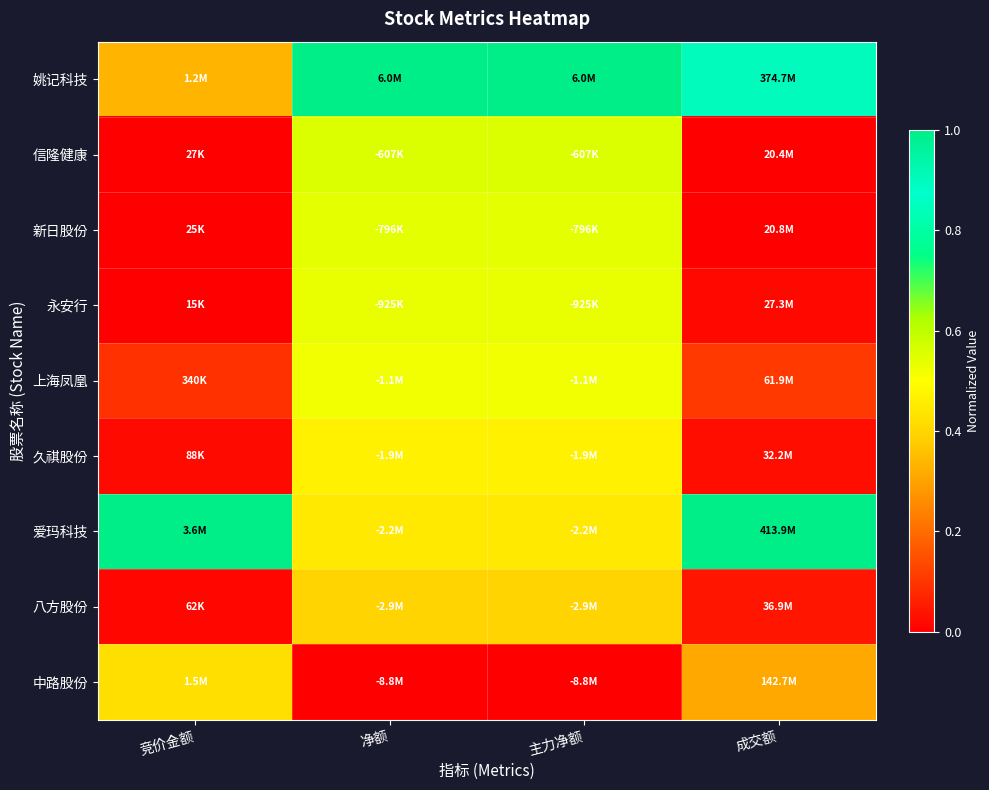

Reading left to right, what are all the values shown in this chart?

姚记科技: 竞价金额=0.3	净额=1.0	主力净额=1.0	成交额=0.9
信隆健康: 竞价金额=0.0	净额=0.6	主力净额=0.6	成交额=0.0
新日股份: 竞价金额=0.0	净额=0.5	主力净额=0.5	成交额=0.0
永安行: 竞价金额=0.0	净额=0.5	主力净额=0.5	成交额=0.0
上海凤凰: 竞价金额=0.1	净额=0.5	主力净额=0.5	成交额=0.1
久祺股份: 竞价金额=0.0	净额=0.5	主力净额=0.5	成交额=0.0
爱玛科技: 竞价金额=1.0	净额=0.4	主力净额=0.4	成交额=1.0
八方股份: 竞价金额=0.0	净额=0.4	主力净额=0.4	成交额=0.0
中路股份: 竞价金额=0.4	净额=0.0	主力净额=0.0	成交额=0.3